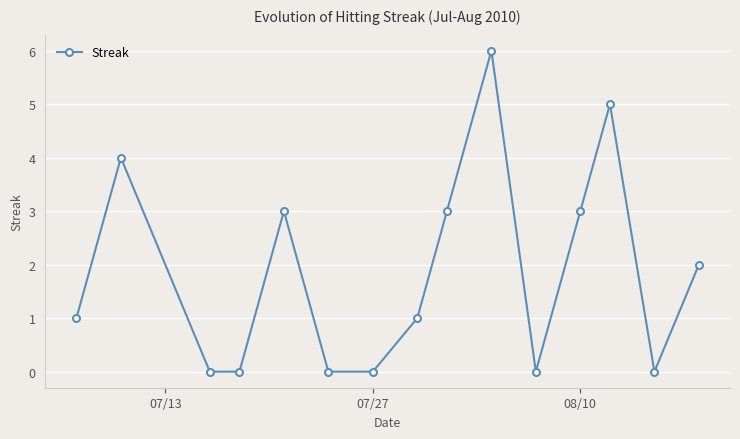

How many interior local peaks (higher than both neighbors) does the data have?

4